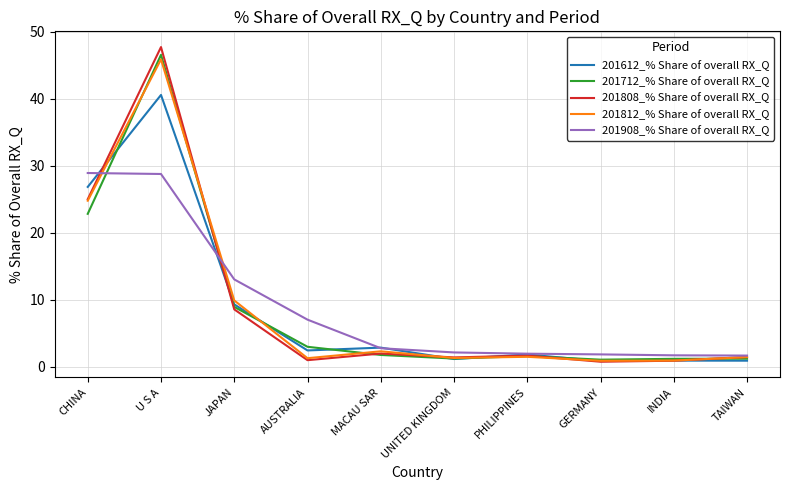

What is the total value across all series at U S A?

209.5